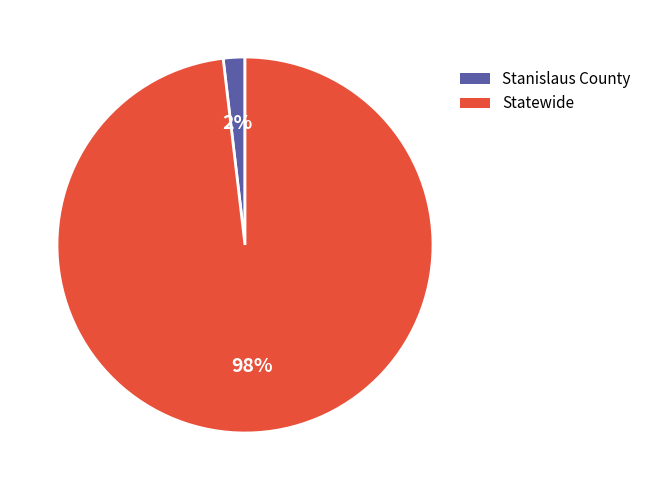

How many segments does this pie chart have?

2